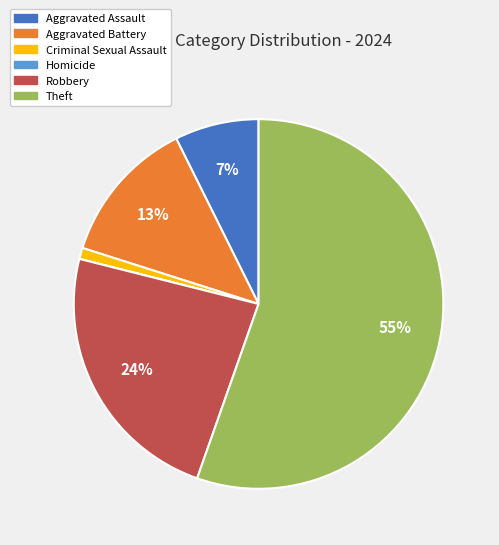

The Criminal Sexual Assault slice represents 1% of the pie. True or false?

True